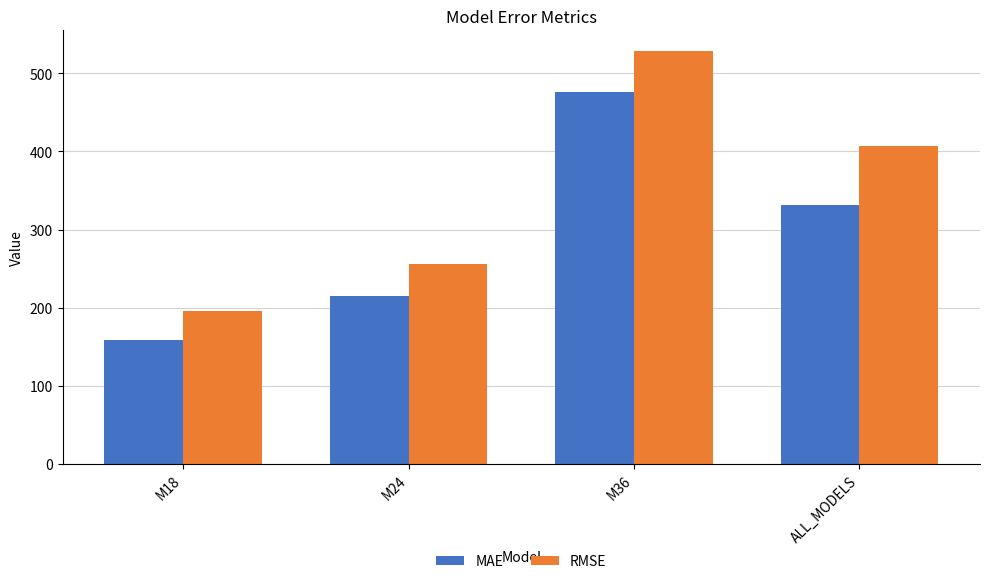

Which series changed the most between M24 and ALL_MODELS?

RMSE